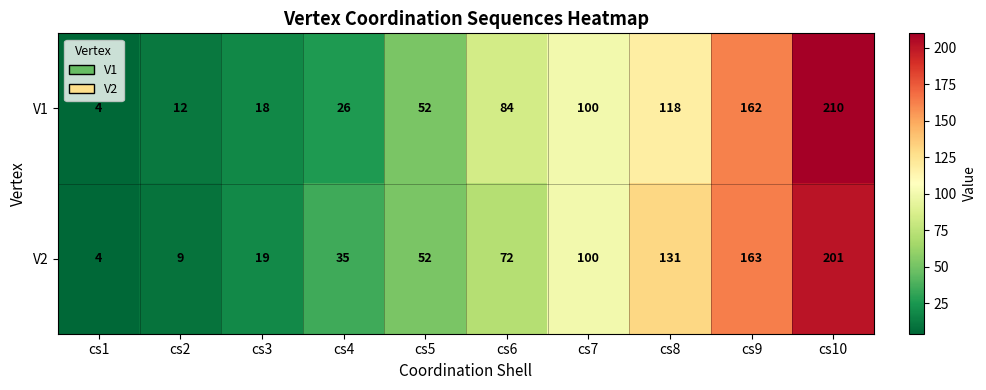

How many distinct data groups are displayed?

2